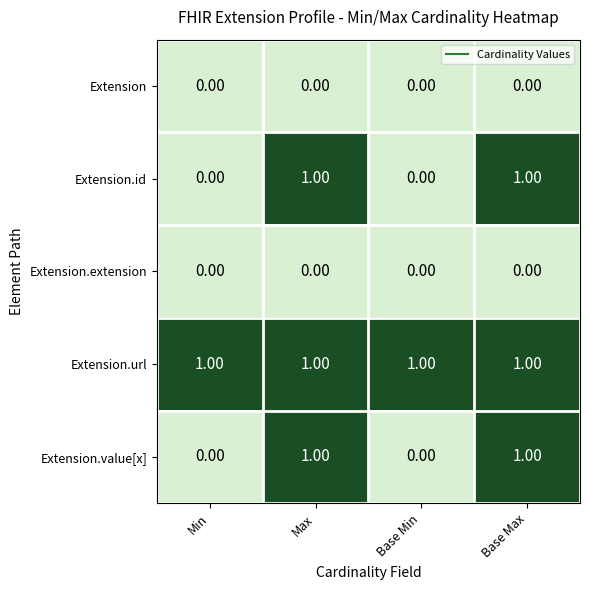

At how many categories does at least one series exceed 0?

4